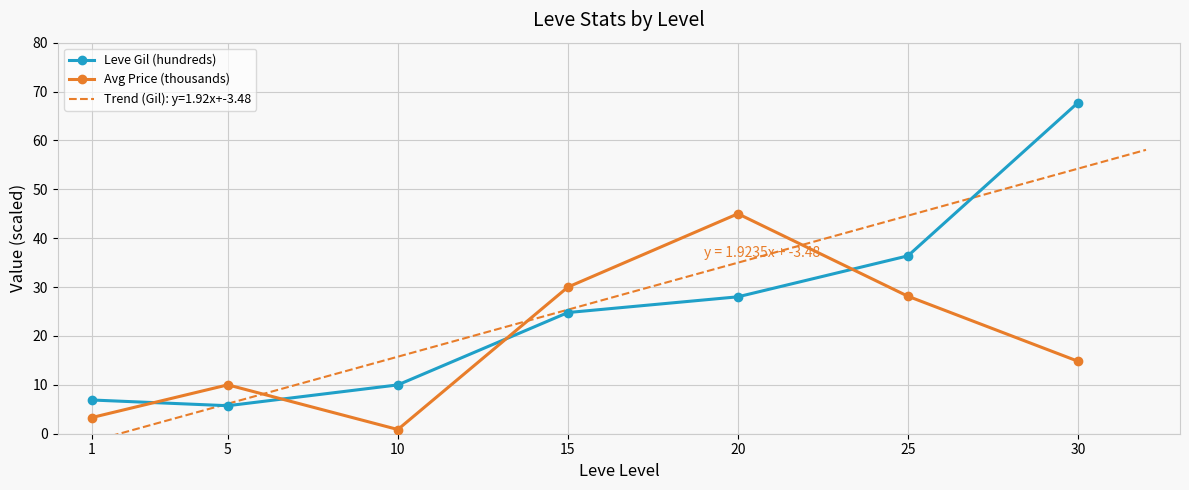

Which series ends up on top after the final intersection of Avg Price (thousands) and Leve Gil (hundreds)?

Leve Gil (hundreds)